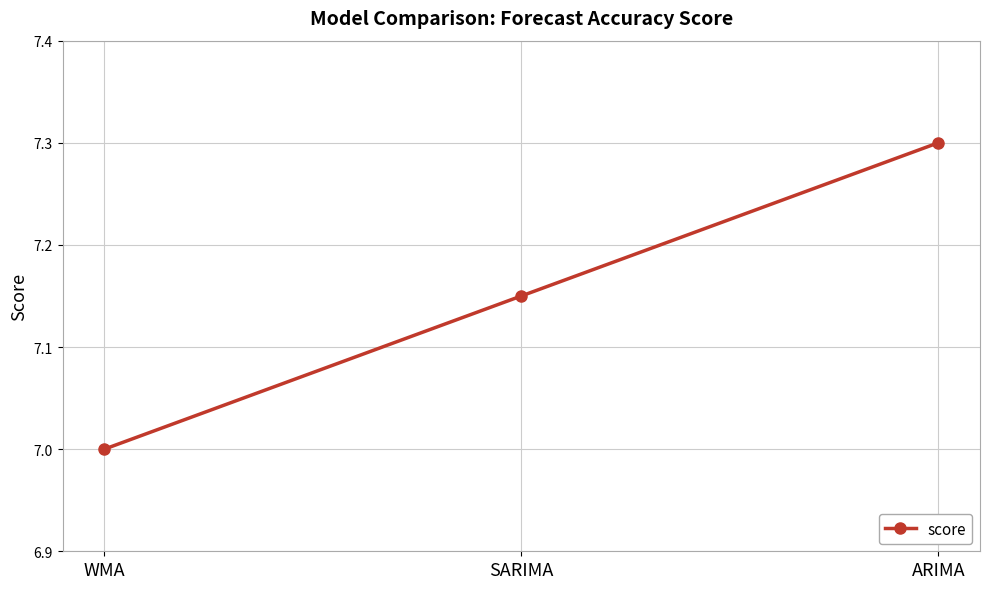

List the labels in order of value, smallest first.

WMA, SARIMA, ARIMA